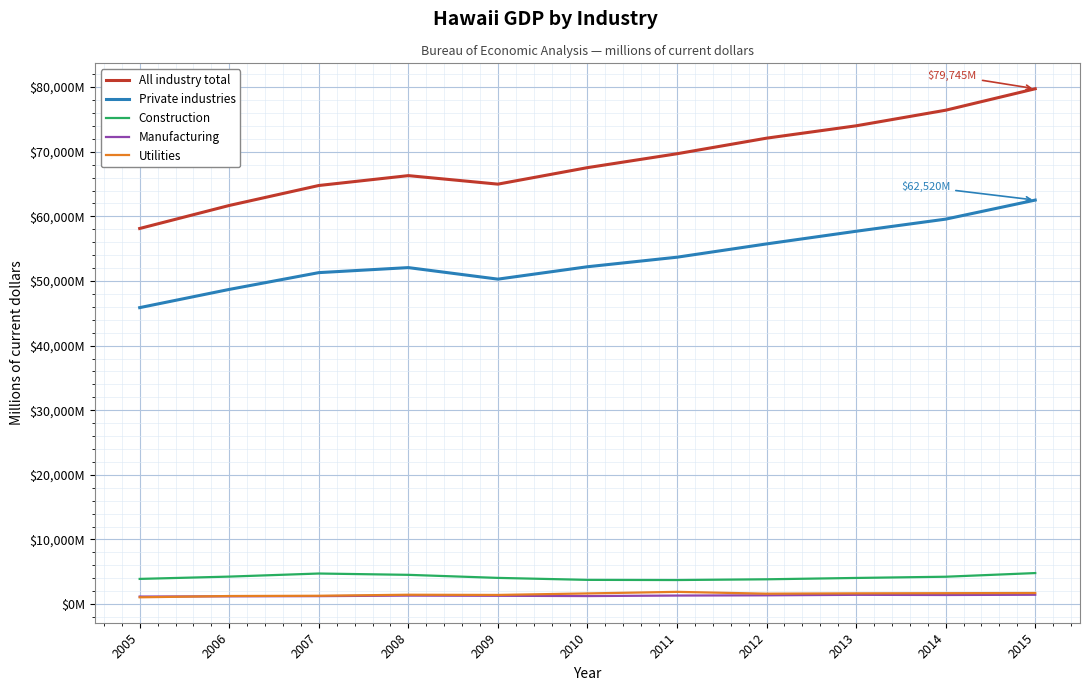

In All industry total, how many points are lower than both neighbors (excluding endpoints)?

1